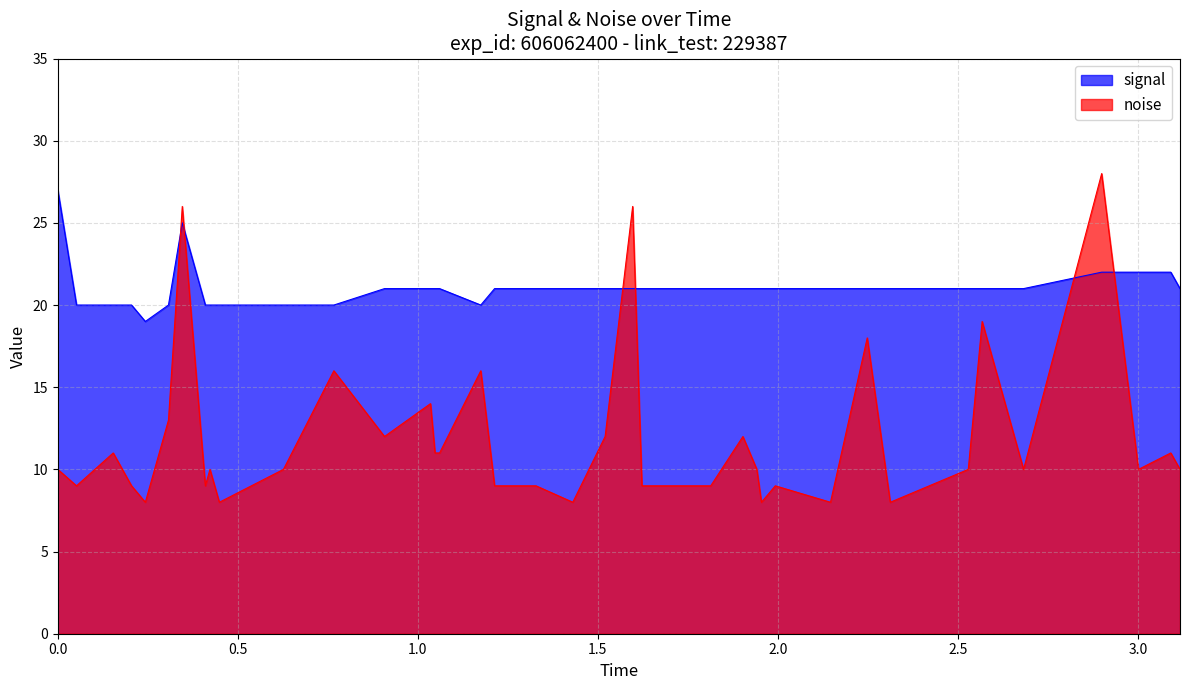

Which series has the widest spread of values?

noise